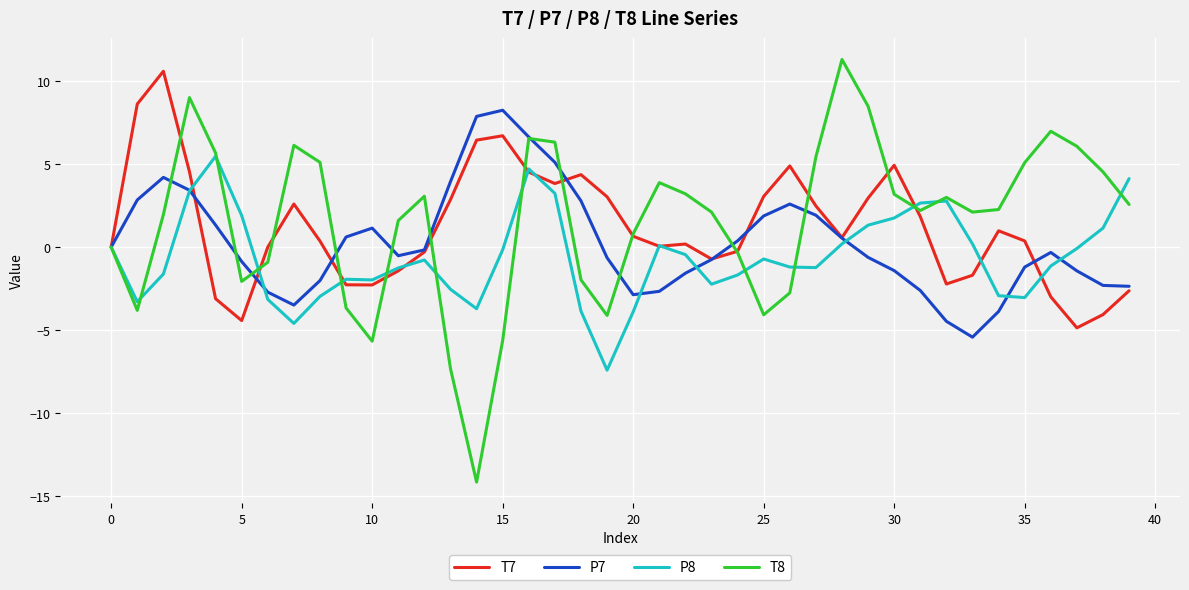

What is the lowest value of the T8 series?

-14.2